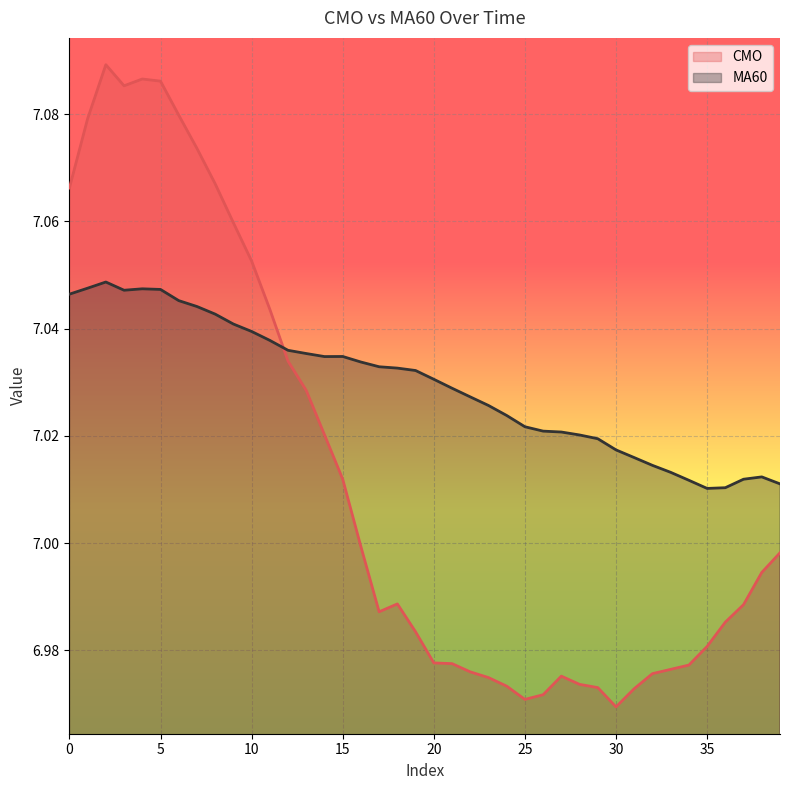

The CMO series shows 7.0 at 35. True or false?

True